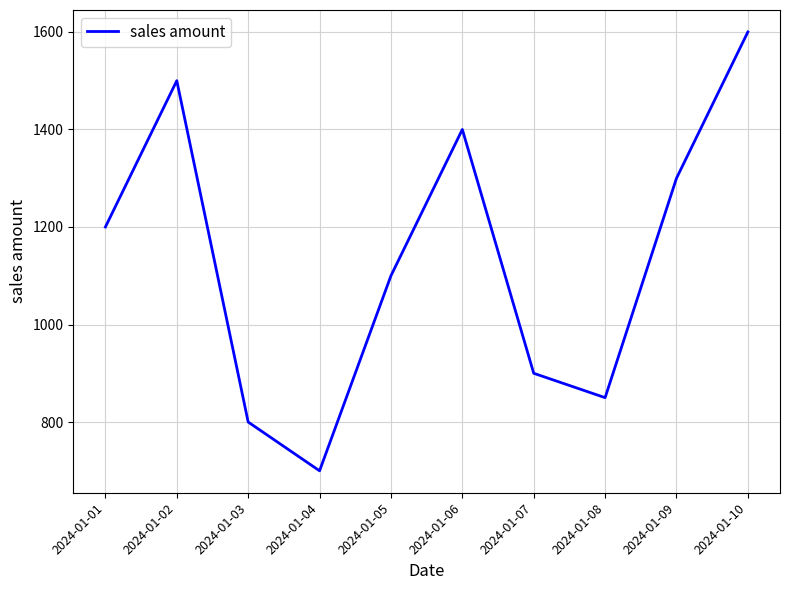

What is the greatest value displayed?

1600